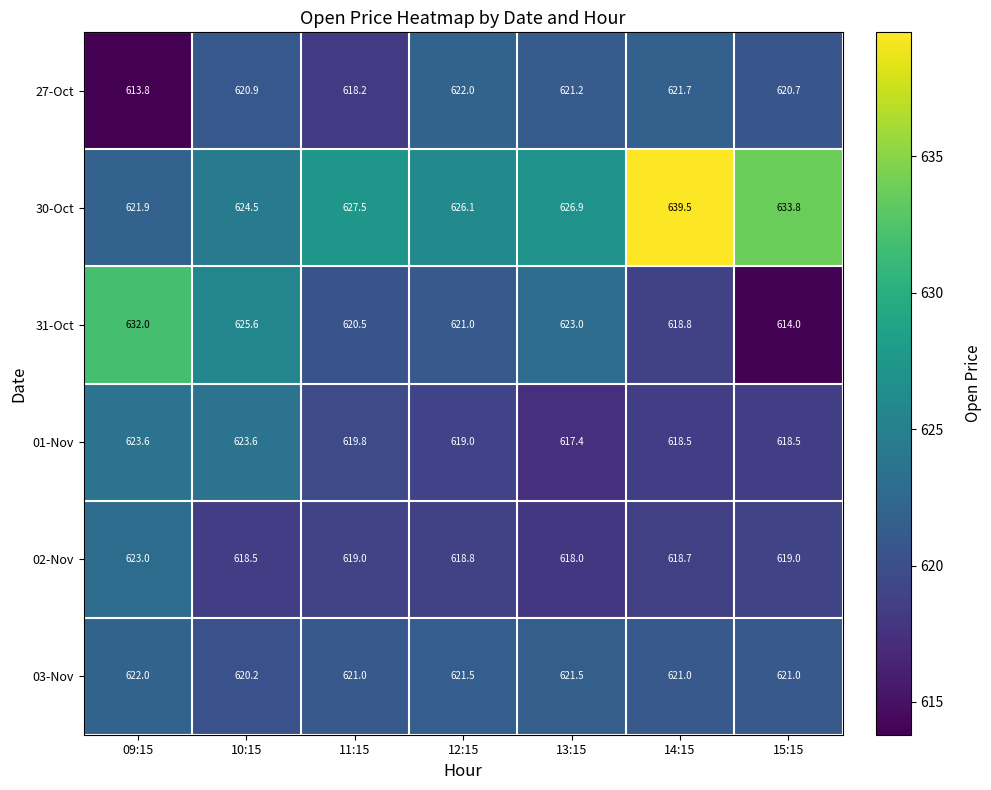

True or false: 30-Oct has a value of 639.5 at 14:15.

True